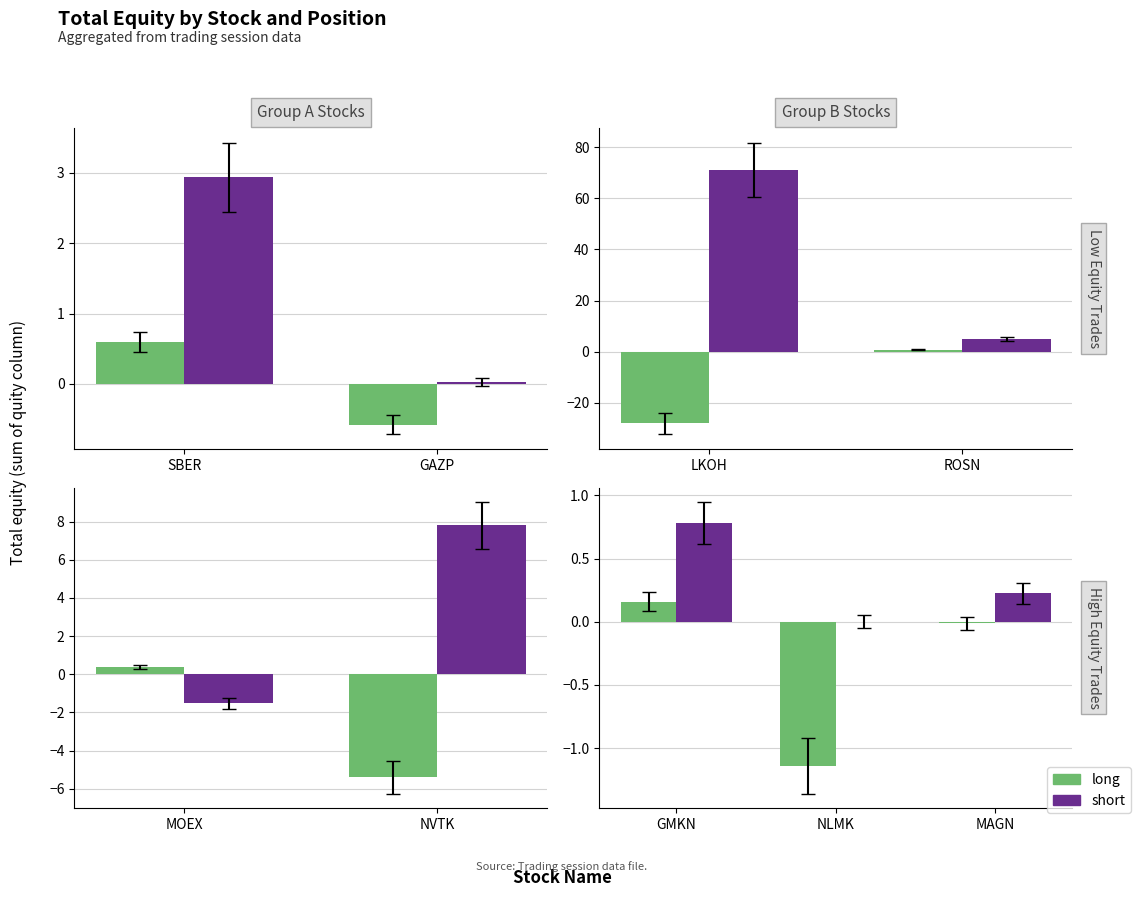

What are all the series names shown in the legend?

long, short